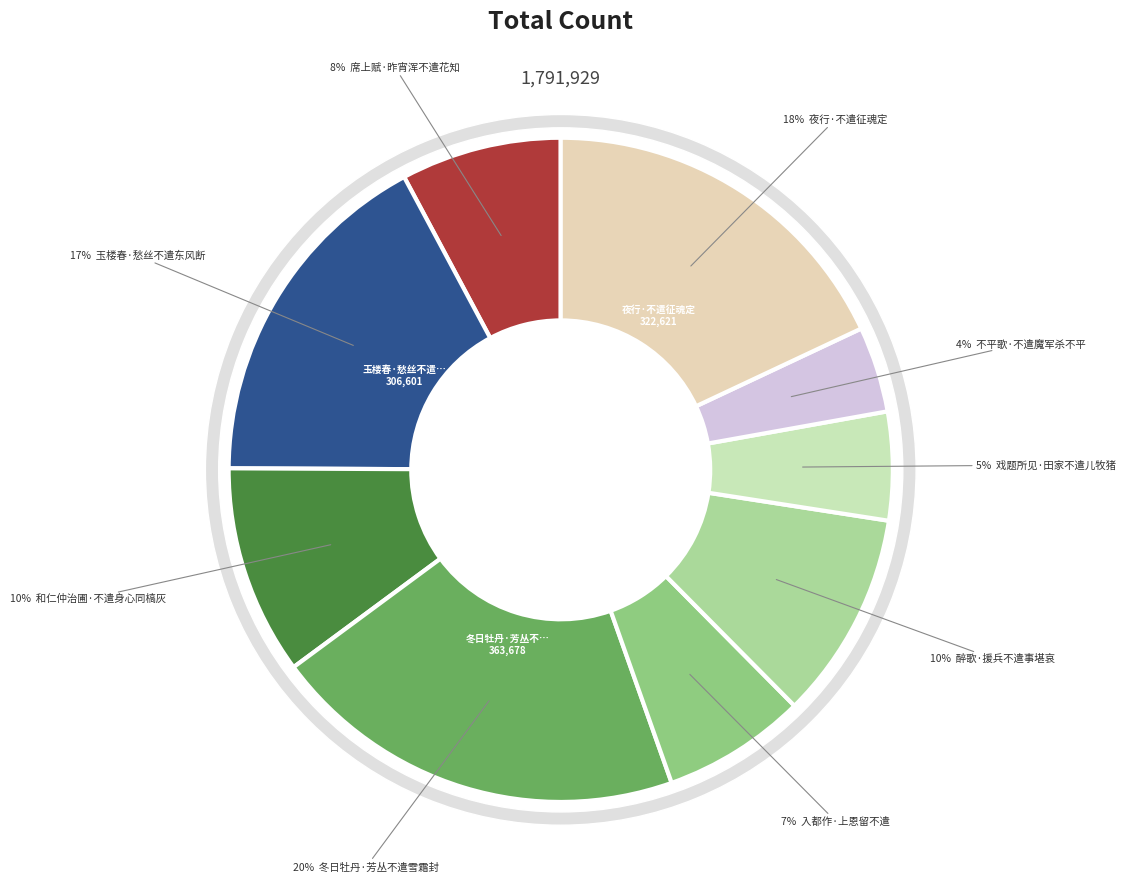

To the nearest percent, what portion does 戏题所见·田家不遣儿牧猪 represent?

5%